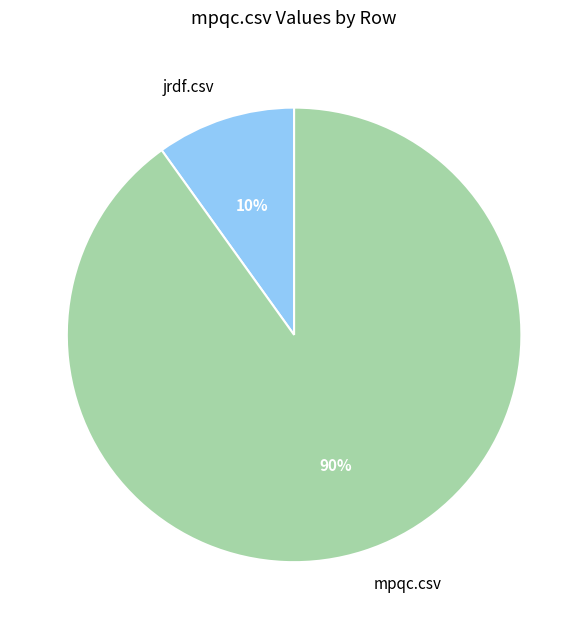

The jrdf.csv slice represents 10% of the pie. True or false?

True